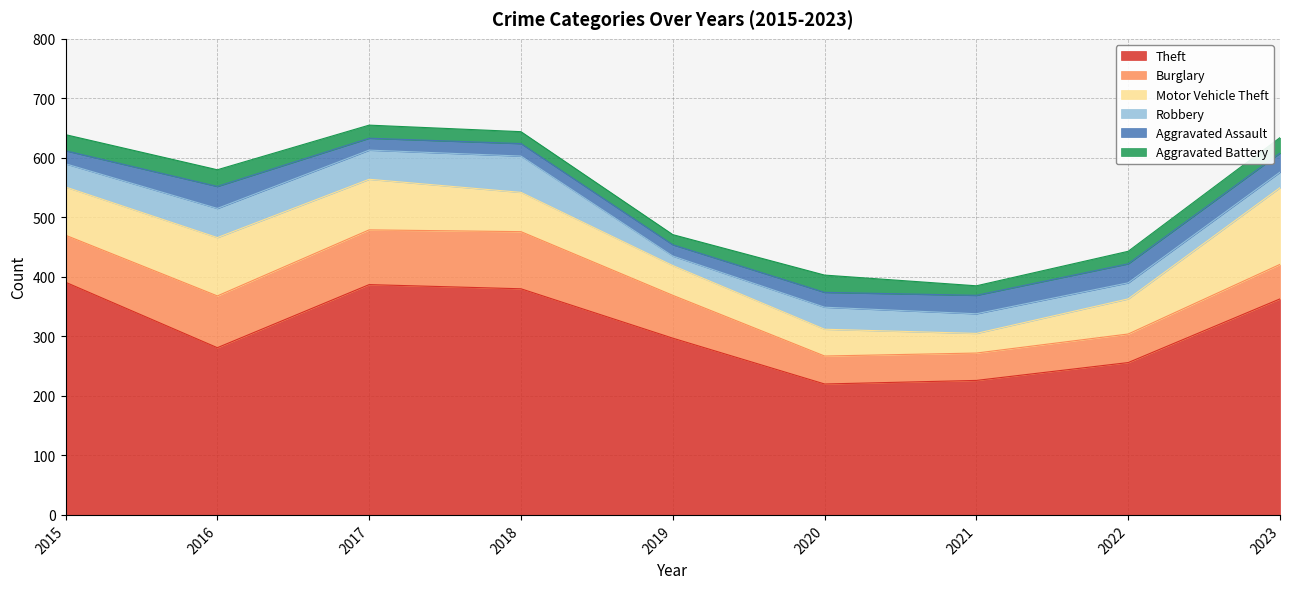

True or false: Robbery and Burglary intersect in this chart.

False